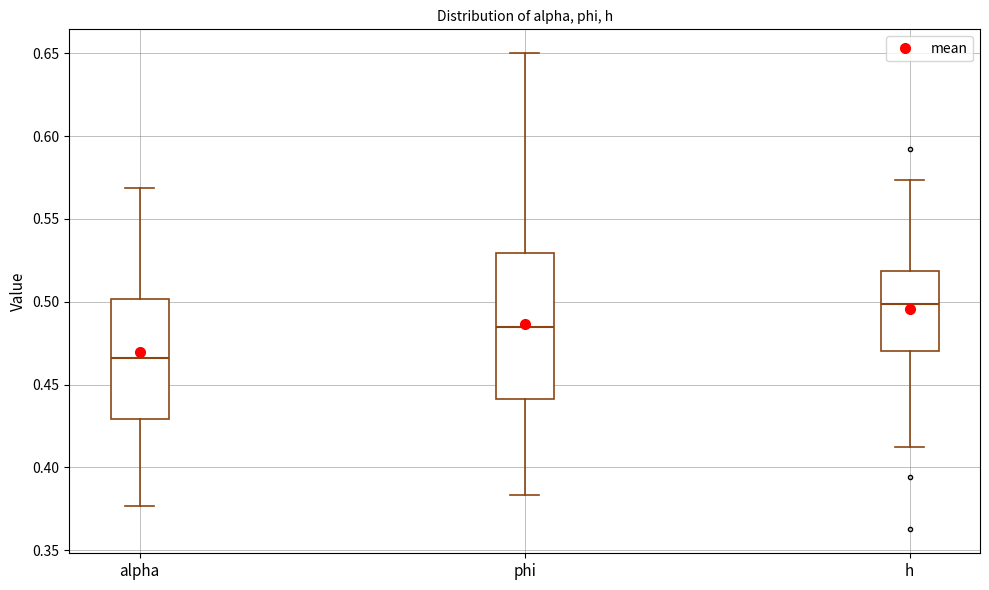

Where is the upper edge of the box for h on the y-axis? The values are not printed on the chart, so give them approximately, as read against the axis.

0.520